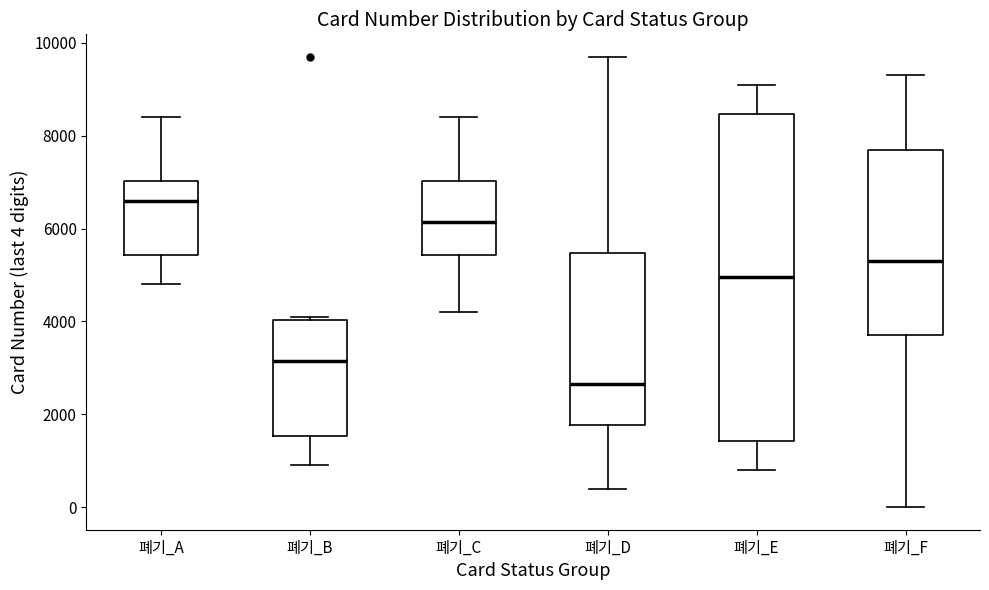

Where is the lower edge of the box for 폐기_D on the y-axis? The values are not printed on the chart, so give them approximately, as read against the axis.

1800